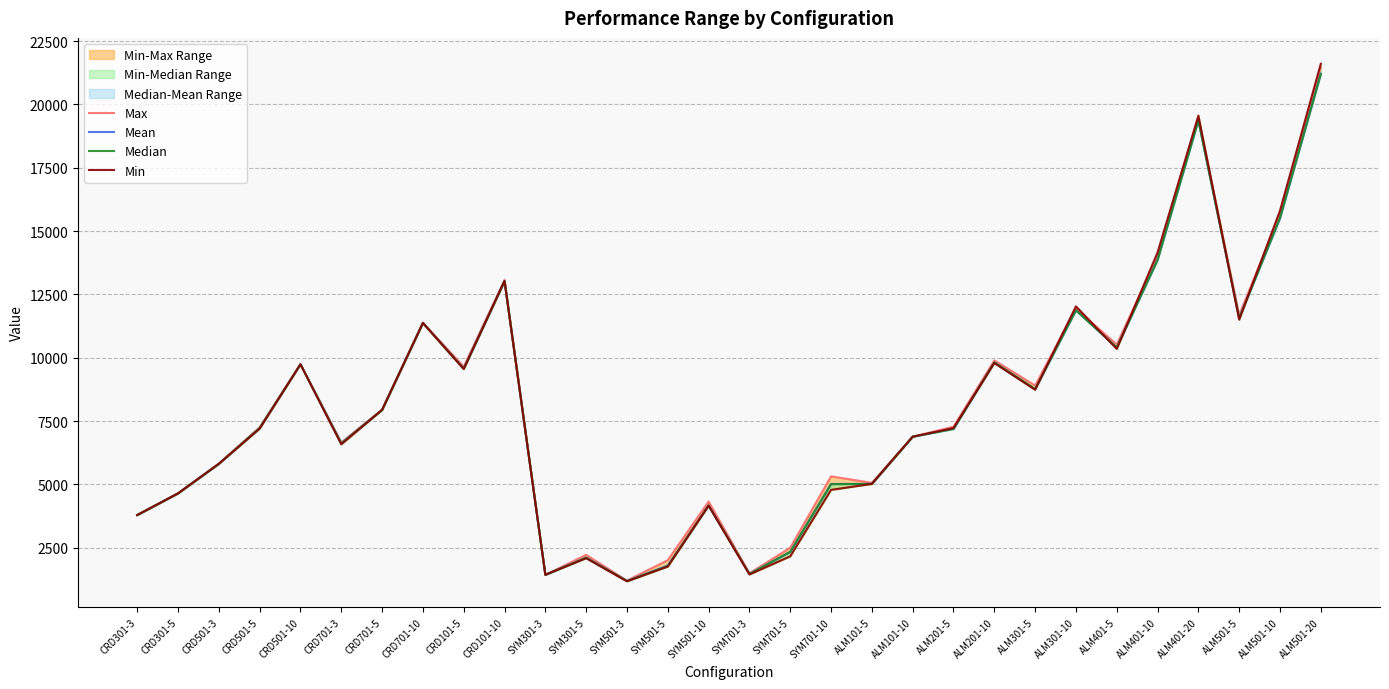

What is the approximate value of Mean at ALM101-5?

5025.3